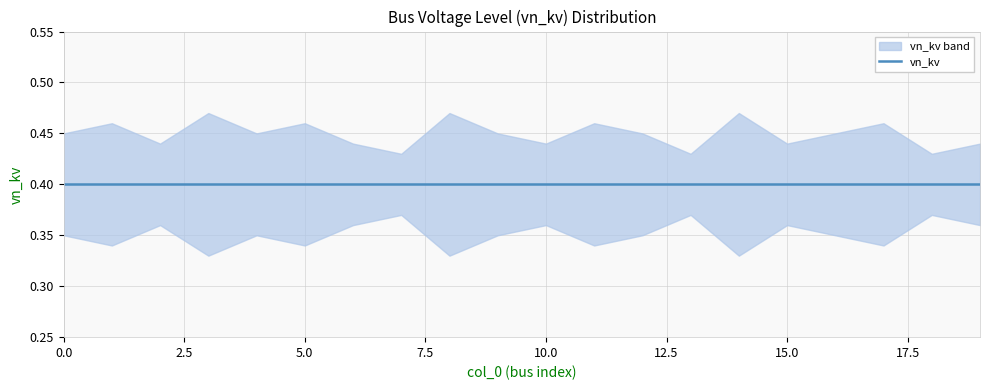

List the series in order of their overall mean, highest first.

vn_kv_upper, vn_kv, vn_kv_lower